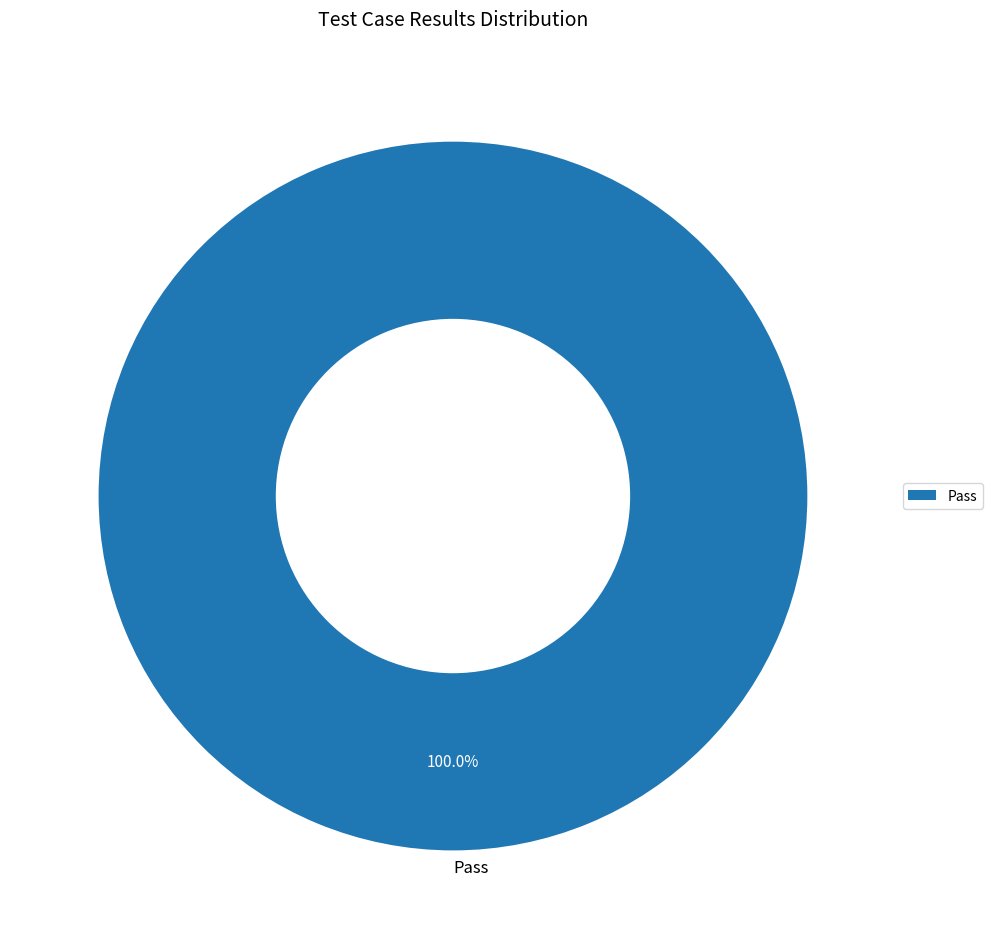

Is there a majority slice in this chart?

Yes